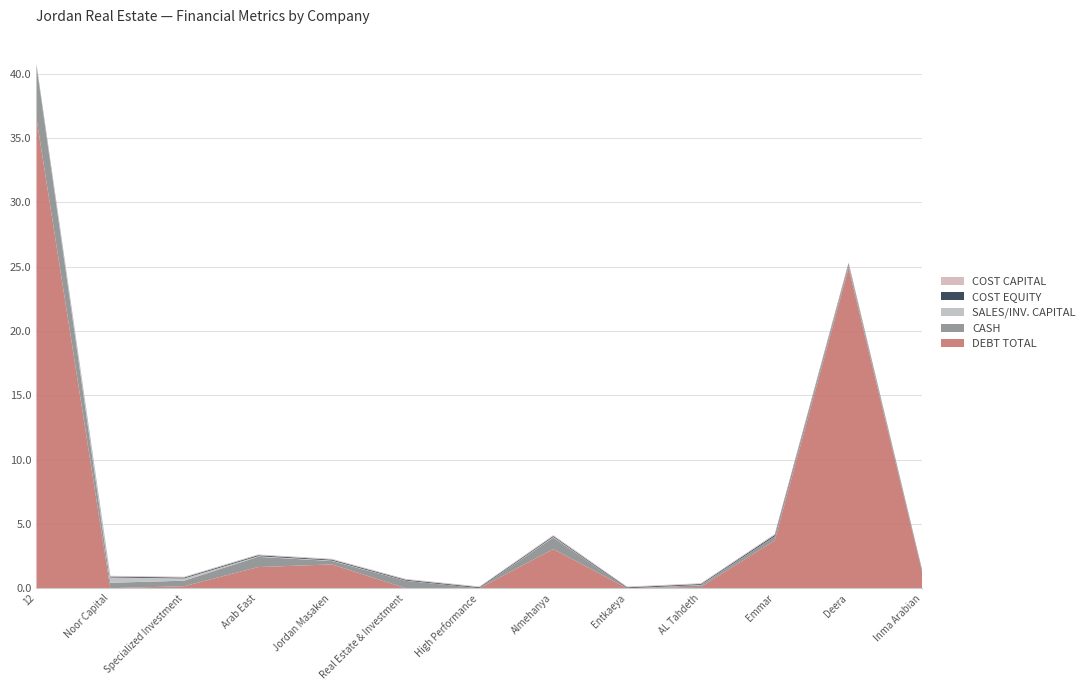

Reading left to right, extract all data points from this chart.

debt_total: 36.5	0.0	0.2	1.6	1.9	0.0	0.0	3.0	0.0	0.1	3.7	24.9	1.1
cash: 4.1	0.4	0.4	0.8	0.3	0.6	0.0	0.9	0.0	0.1	0.3	0.2	0.0
sales_invested_capital: 0.1	0.4	0.2	0.1	0.0	0.0	0.0	0.0	0.0	0.0	0.0	0.1	0.0
cost_equity: 0.1	0.1	0.1	0.1	0.1	0.1	0.1	0.1	0.1	0.1	0.1	0.1	0.1
cost_capital: 0.1	0.1	0.1	0.1	0.1	0.1	0.1	0.1	0.1	0.1	0.1	0.1	0.1